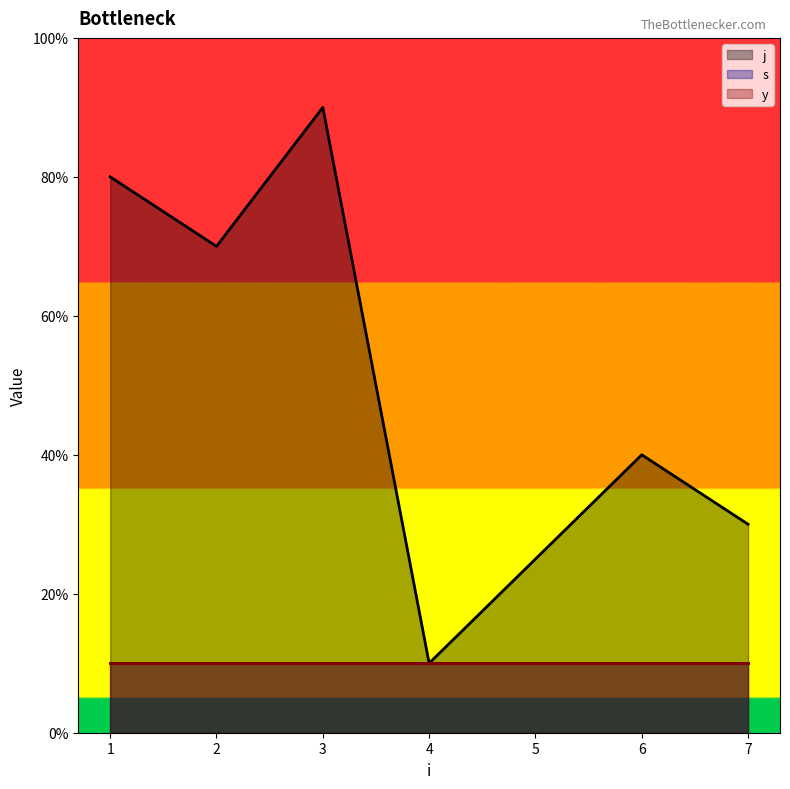

The value of j at 1 is 12. True or false?

False